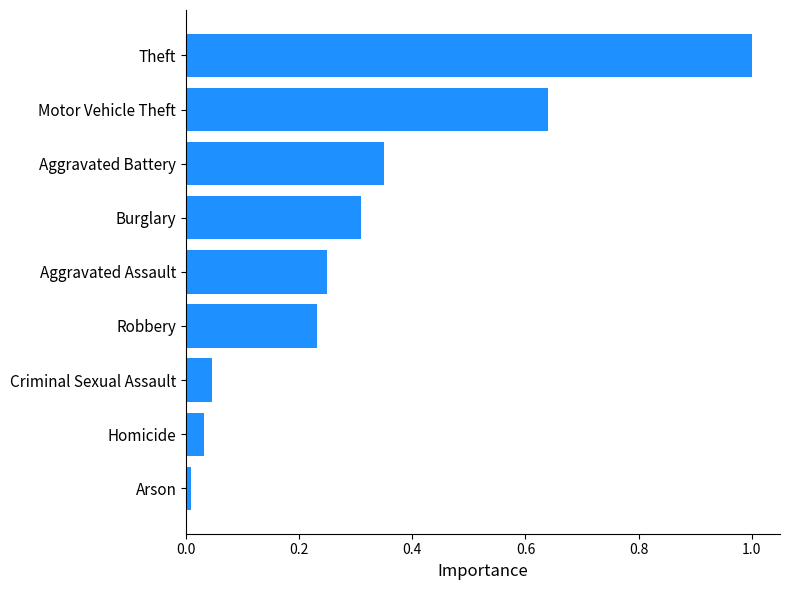

What is the average value?

0.3